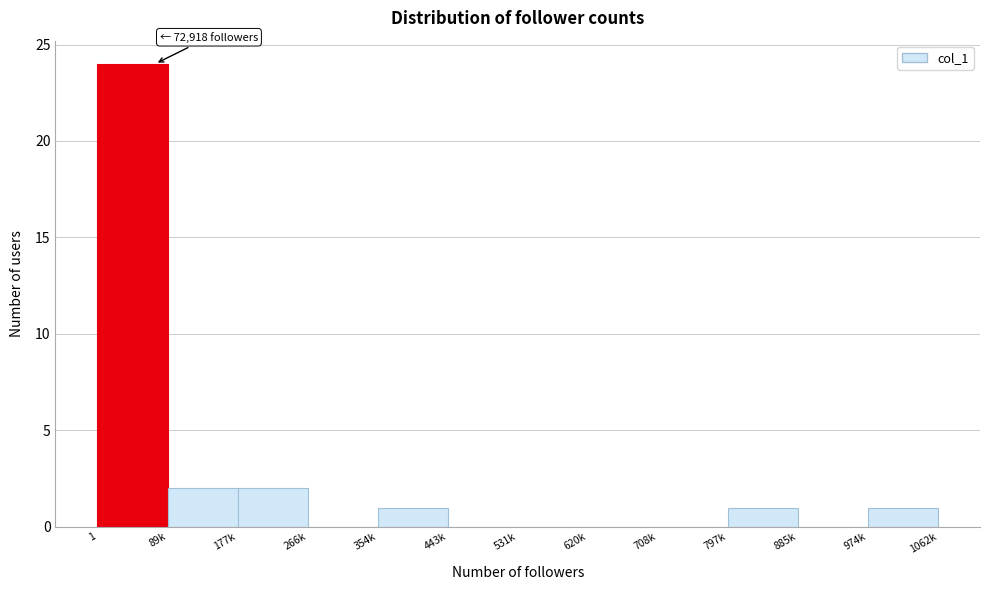

Reading left to right, transcribe all the data shown in this chart.

1=24	89k=2	177k=2	266k=0	354k=1	443k=0	531k=0	620k=0	708k=0	797k=1	885k=0	974k=1